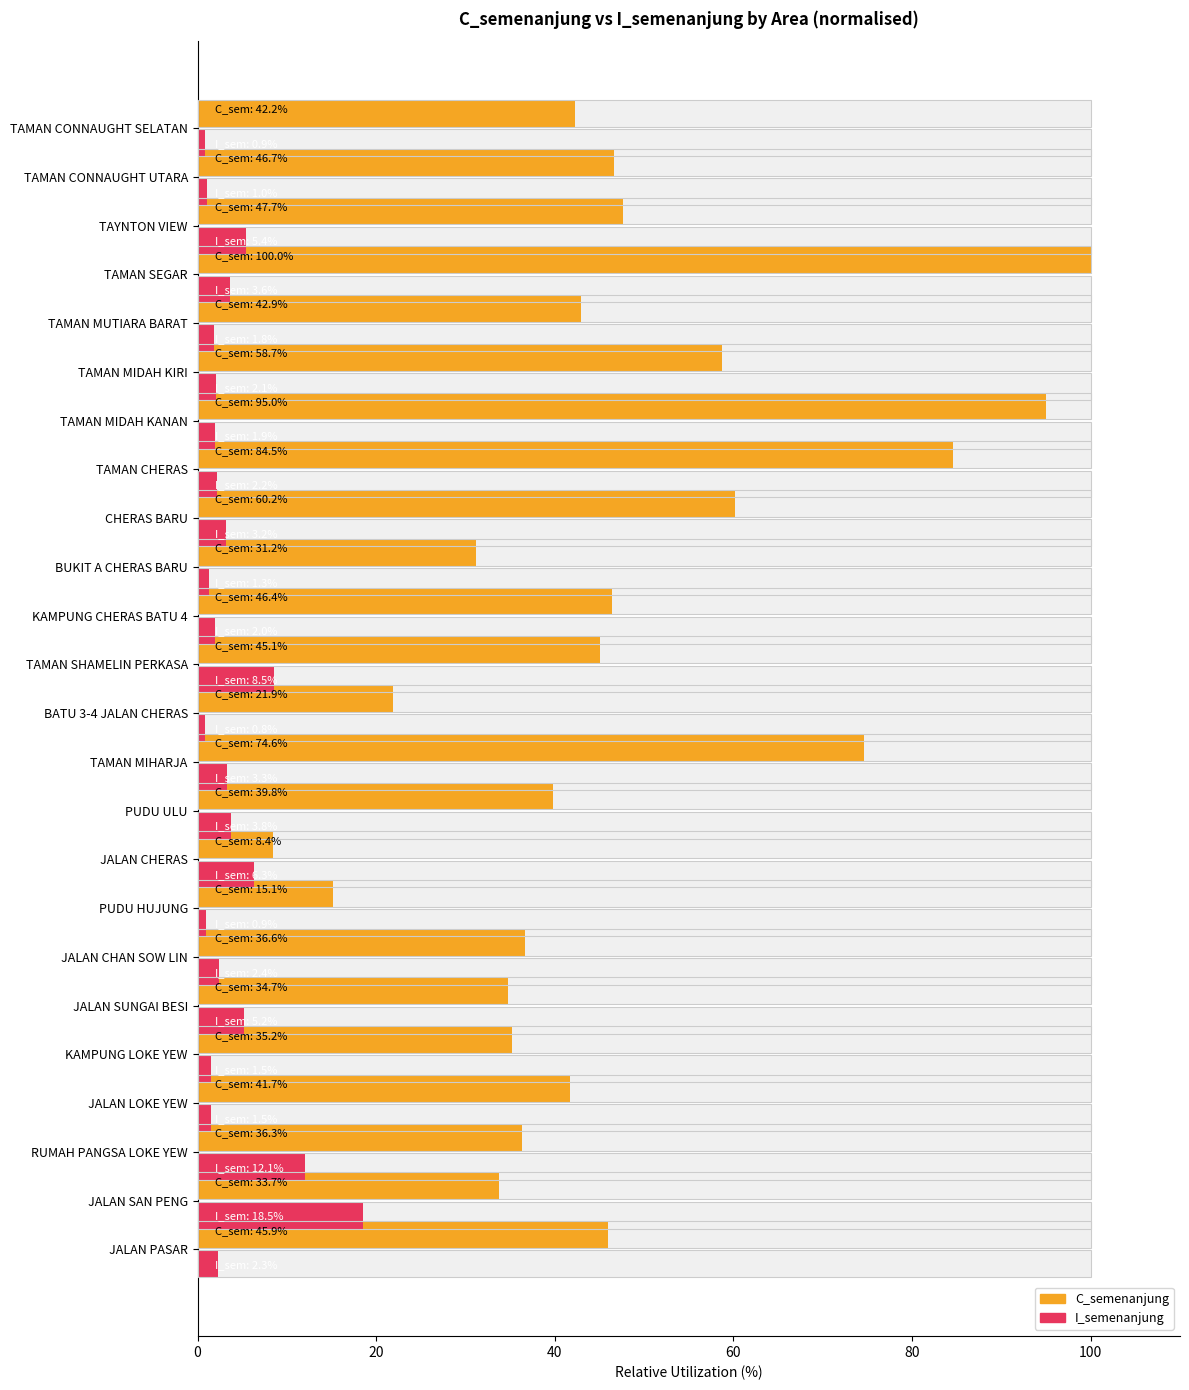

Between JALAN SUNGAI BESI and TAMAN MIHARJA, which series saw the biggest shift?

C_semenanjung